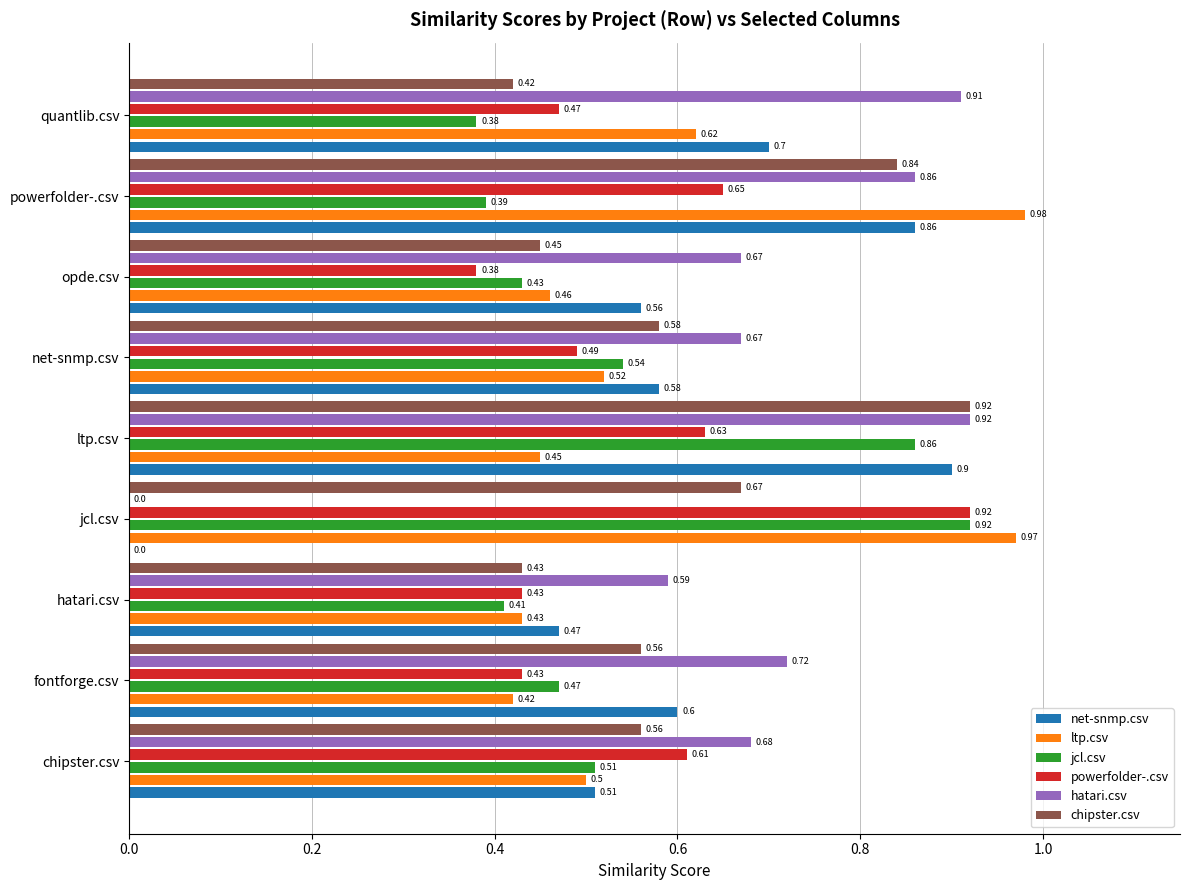

What is the sum of all chipster.csv values?

5.4